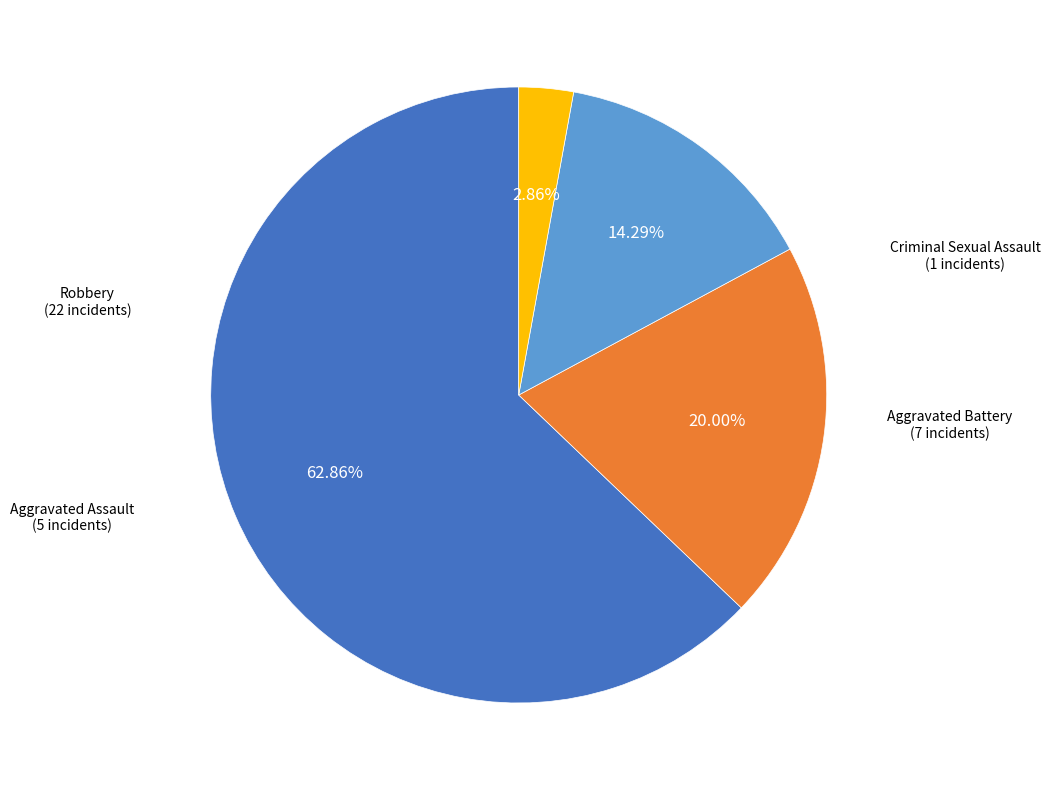

How many segments does this pie chart have?

4